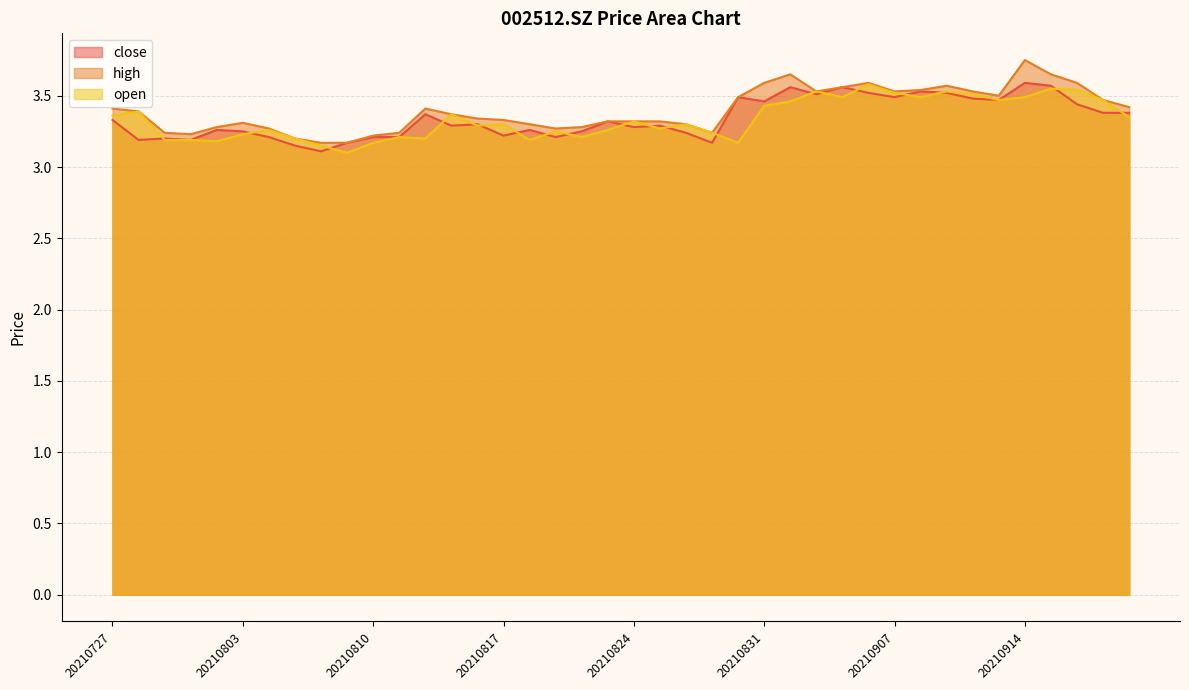

Between 20210805 and 20210809, which series saw the biggest shift?

open